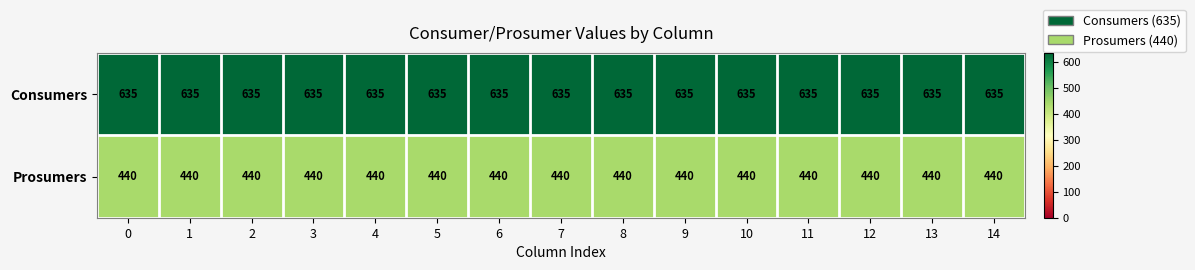

True or false: Prosumers has a value of 304 at 4.

False